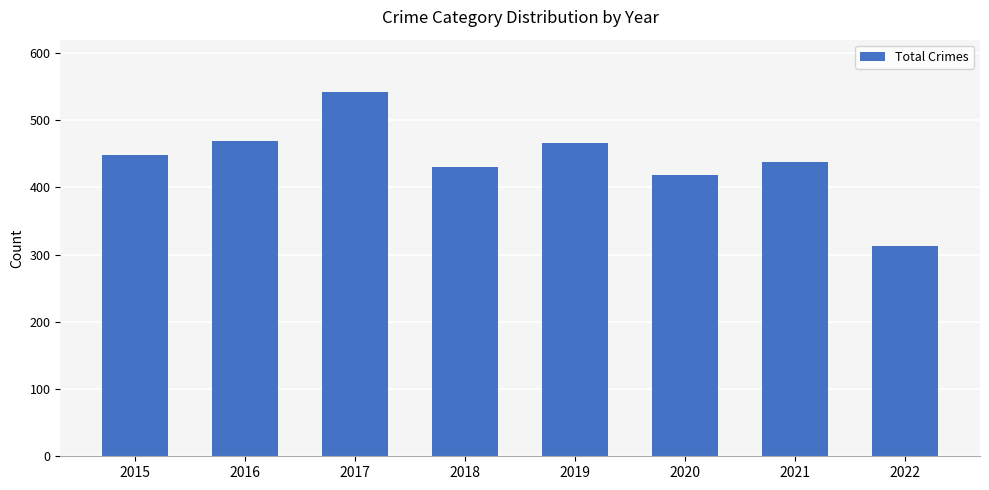

Which label corresponds to the smallest value in the chart?

2022